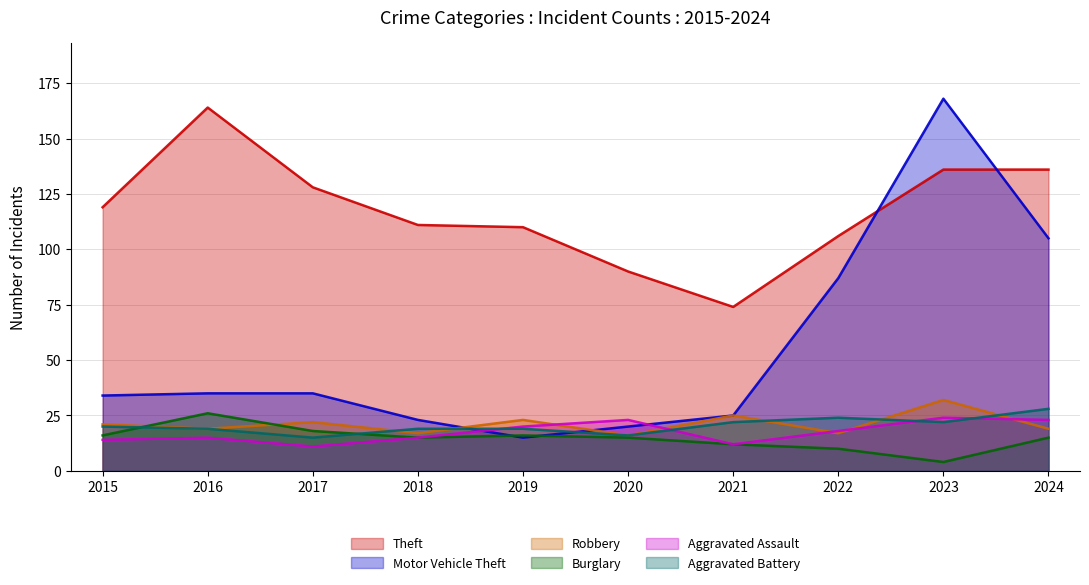

Which category has the lowest value across all series?

2023